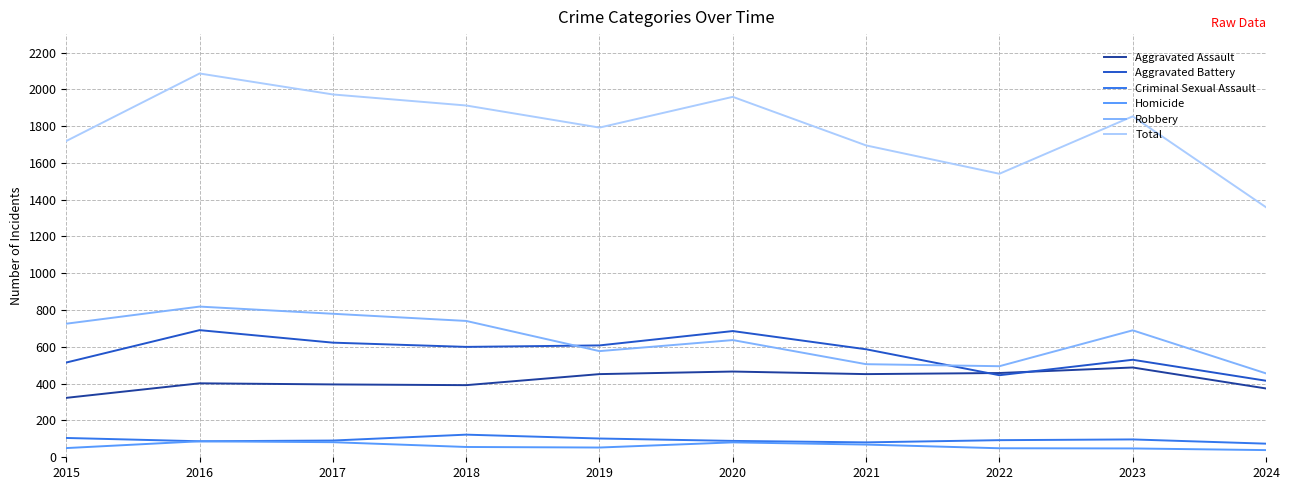

The Total series shows 1972 at 2017. True or false?

True